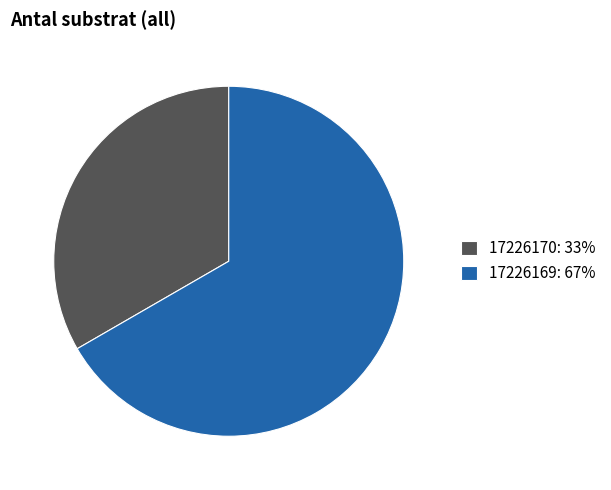

Rank the categories by value from lowest to highest.

17226170, 17226169